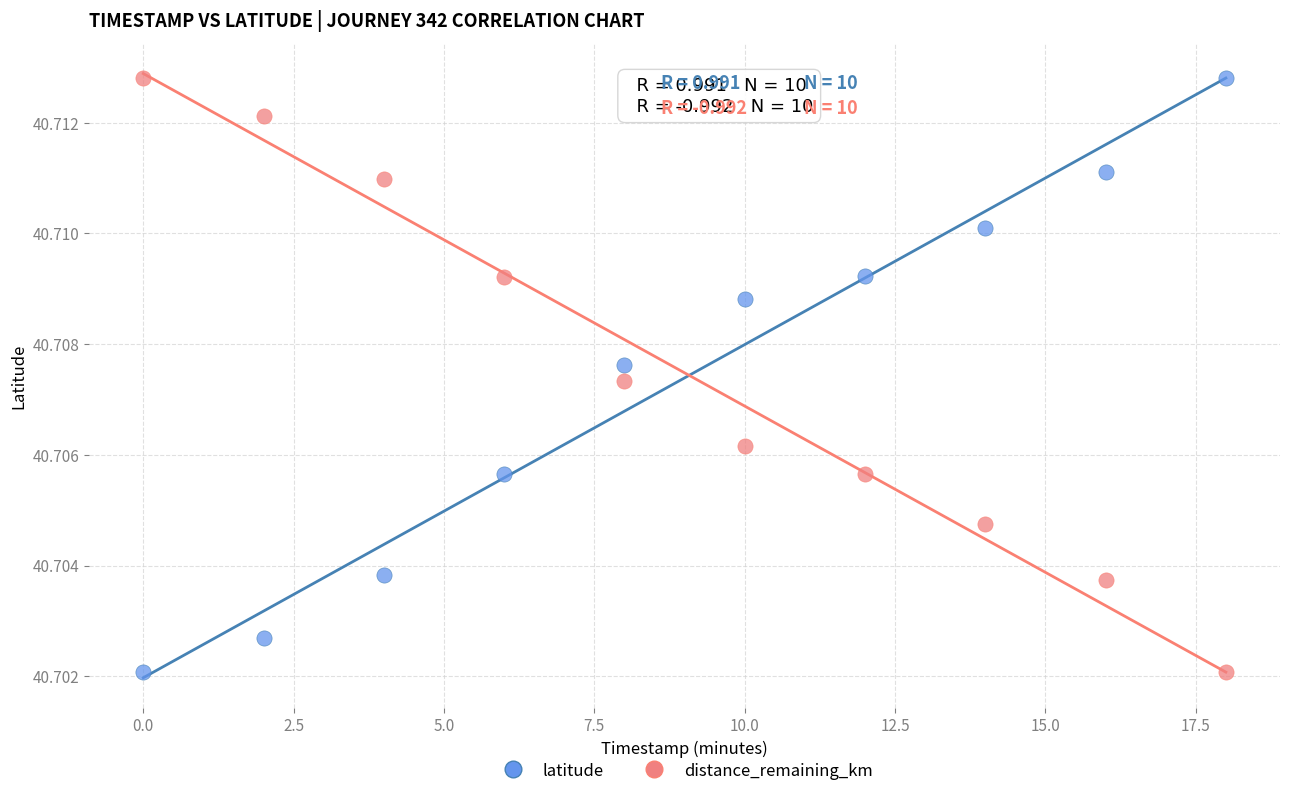

What are all the series names shown in the legend?

latitude, distance_remaining_km